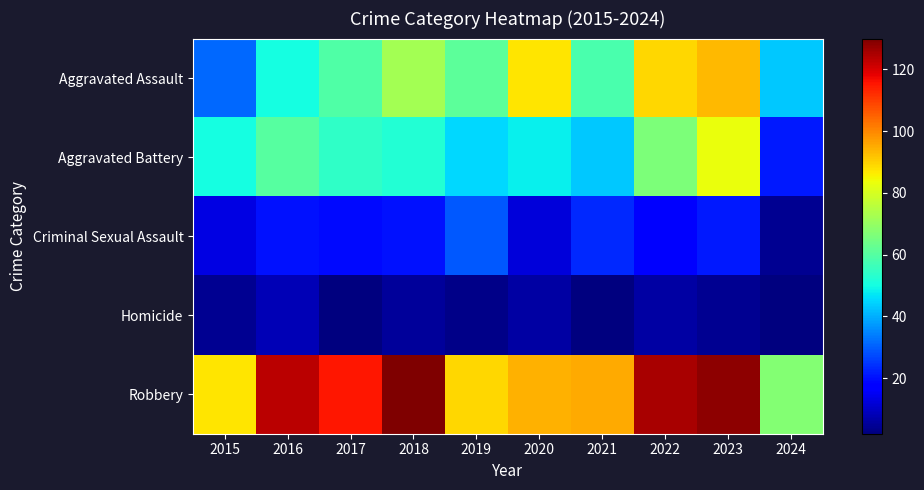

What is the total value across all series at 2021?

221